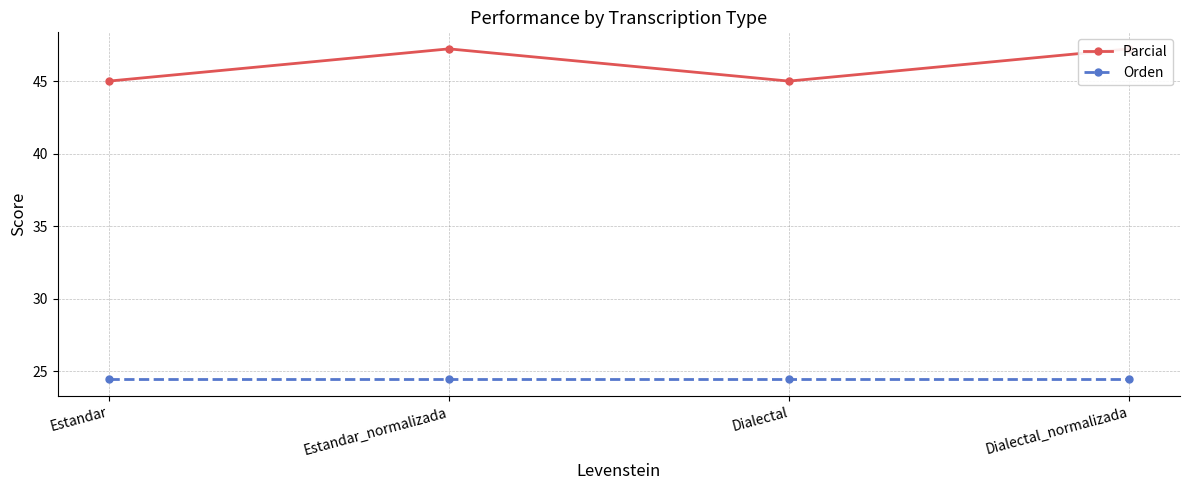

True or false: Orden and Parcial cross at least once.

False